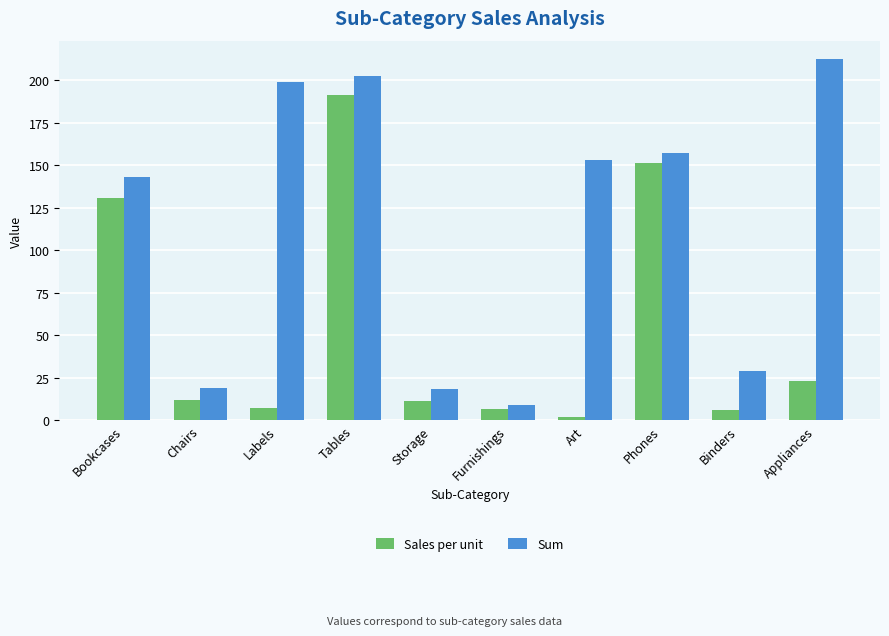

Is the value of Sales per unit at Phones greater than the value of Sum at Appliances?

No